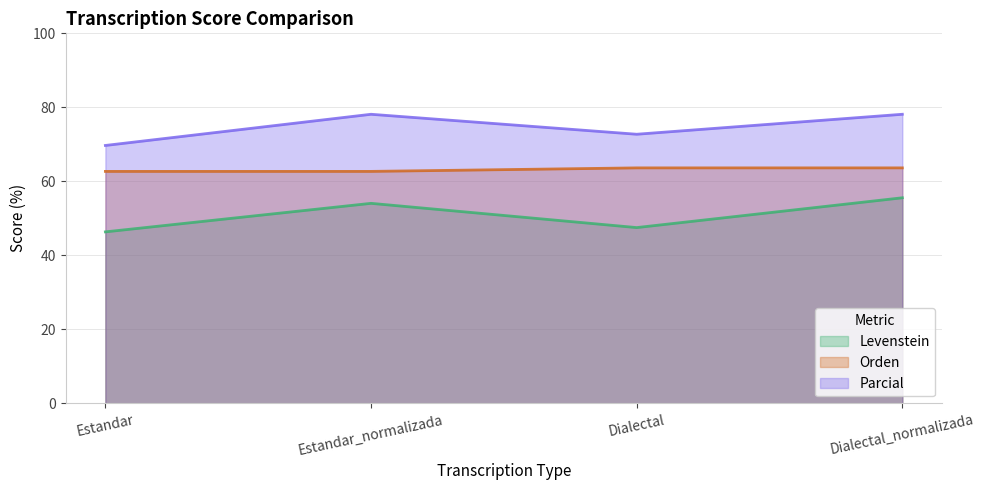

At which label is Orden closest to 63?

Estandar